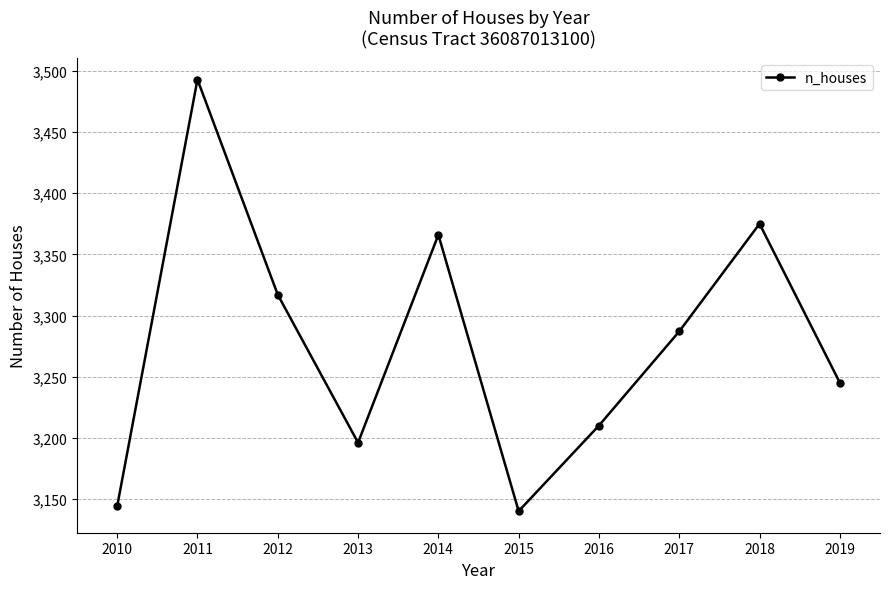

What is the approximate value at 2016, to the nearest 10?

3210